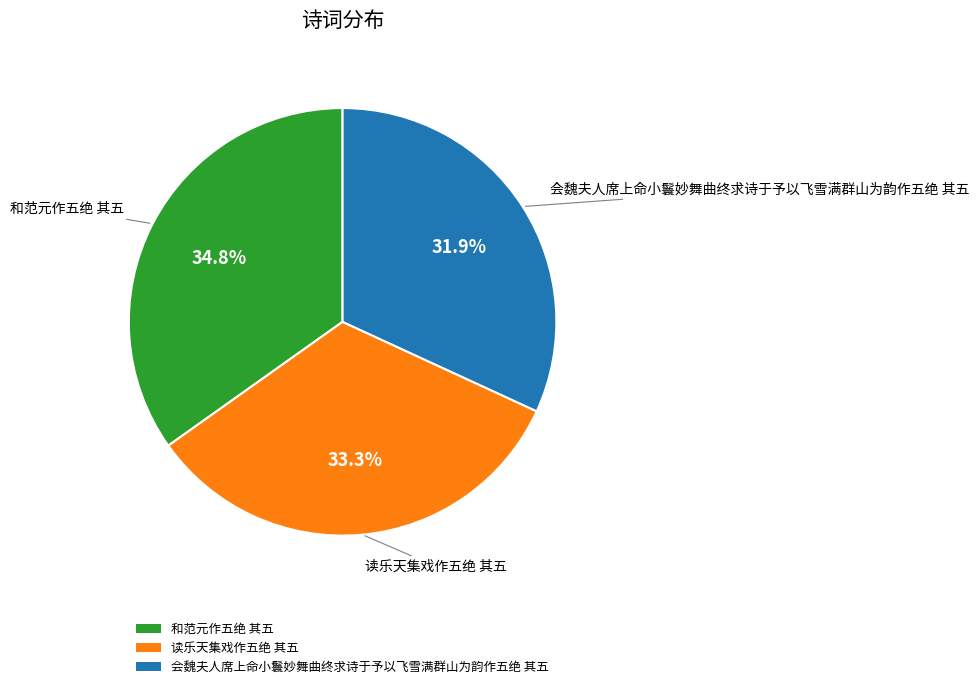

The 会魏夫人席上命小鬟妙舞曲终求诗于予以飞雪满群山为韵作五绝 其五 slice represents 32% of the pie. True or false?

True